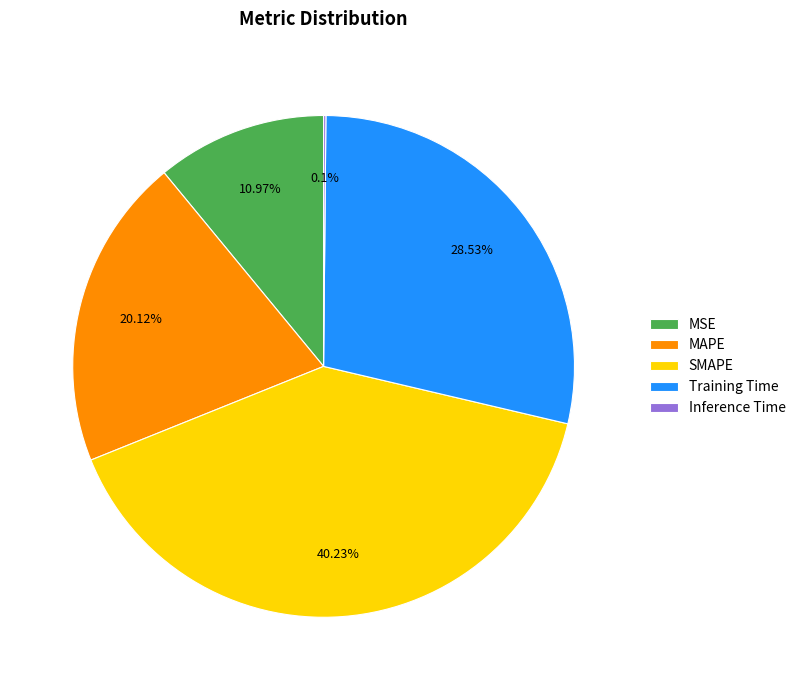

The SMAPE slice represents 49% of the pie. True or false?

False